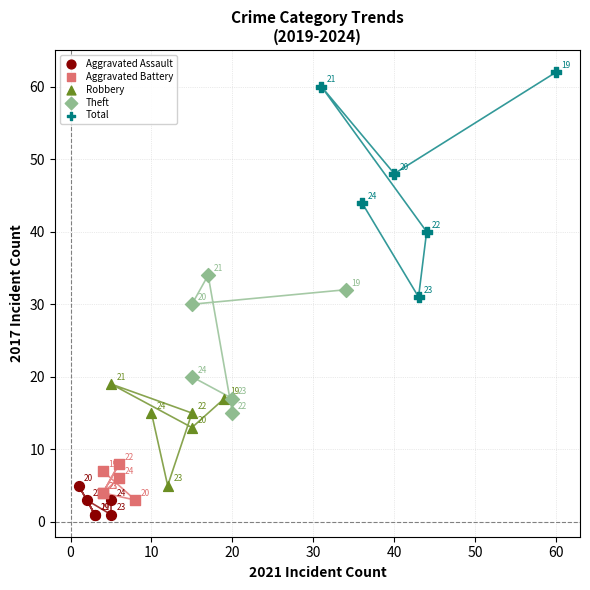

What are all the series names shown in the legend?

Aggravated Assault, Aggravated Battery, Robbery, Theft, Total